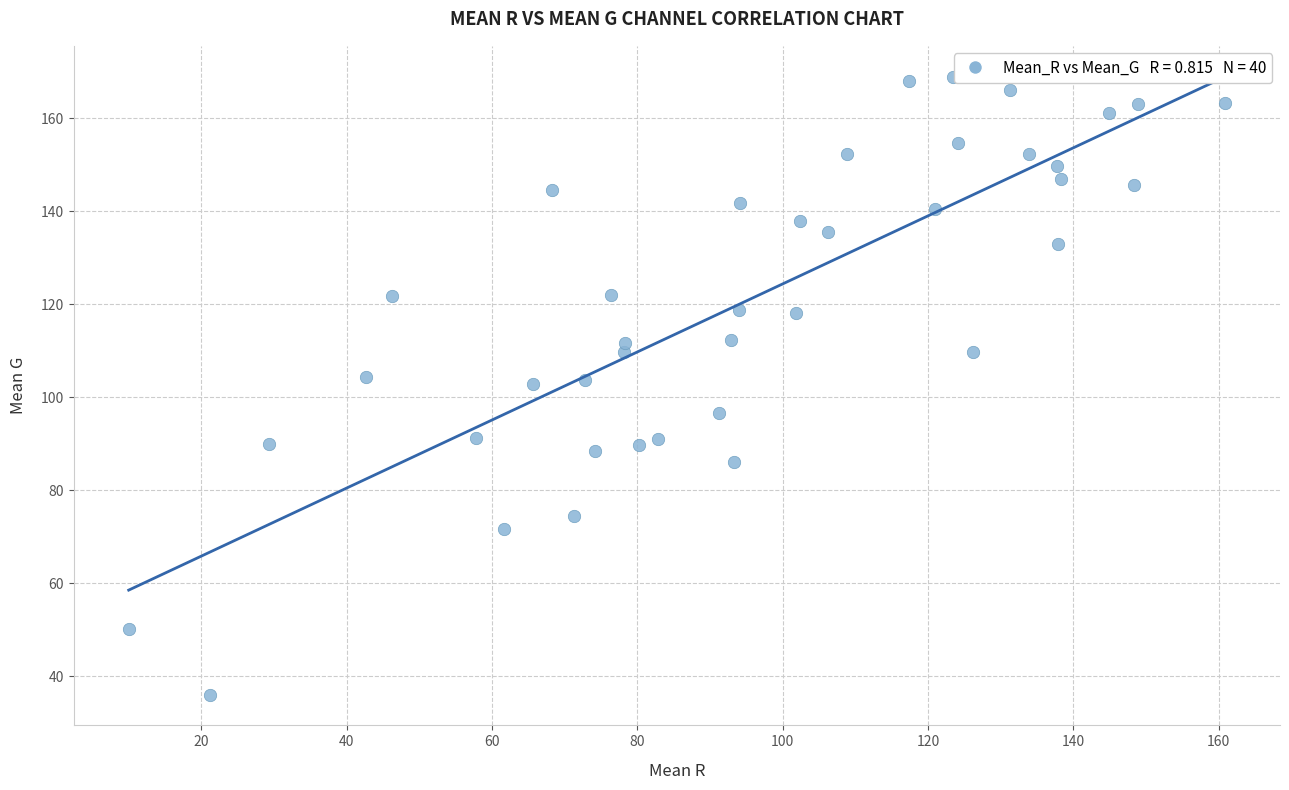

What is the range of Y values (max minus min)?

132.8